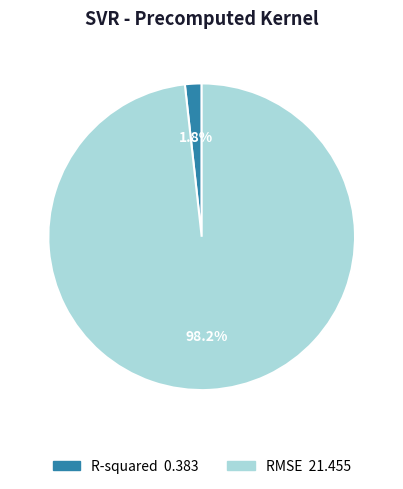

How many segments does this pie chart have?

2